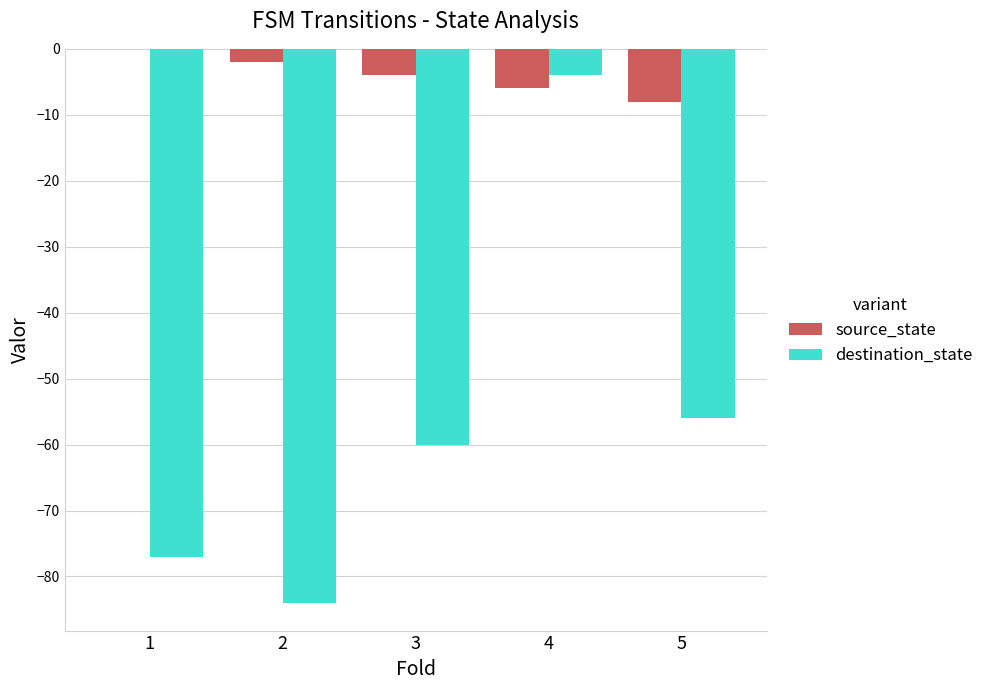

How many data points in destination_state are above -60?

2